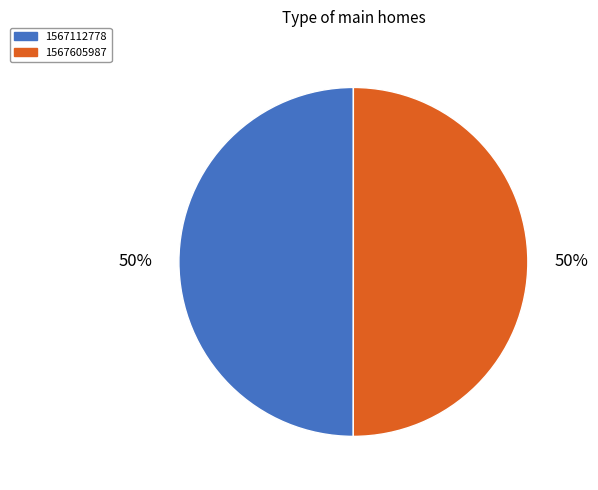

Approximately how many times larger is the value at 1567605987 compared to 1567112778?

1.0